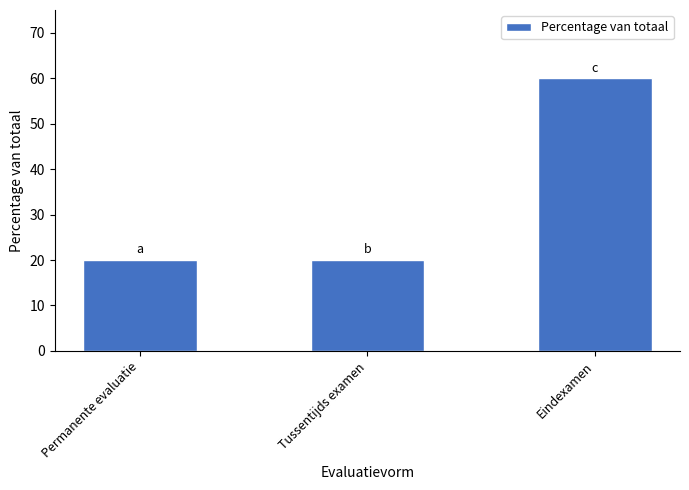

Is it true that the value at Tussentijds examen is 20?

True